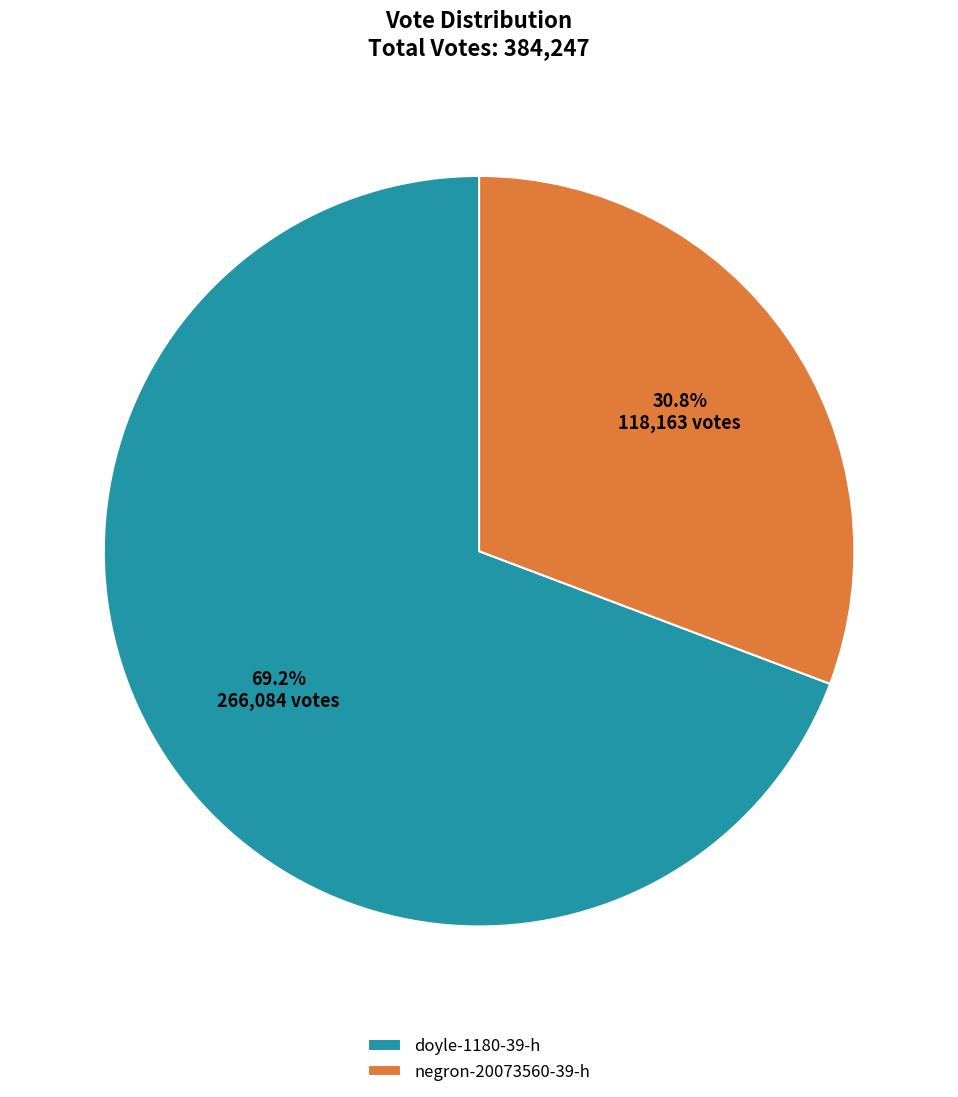

Rank the categories by value from lowest to highest.

negron-20073560-39-h, doyle-1180-39-h